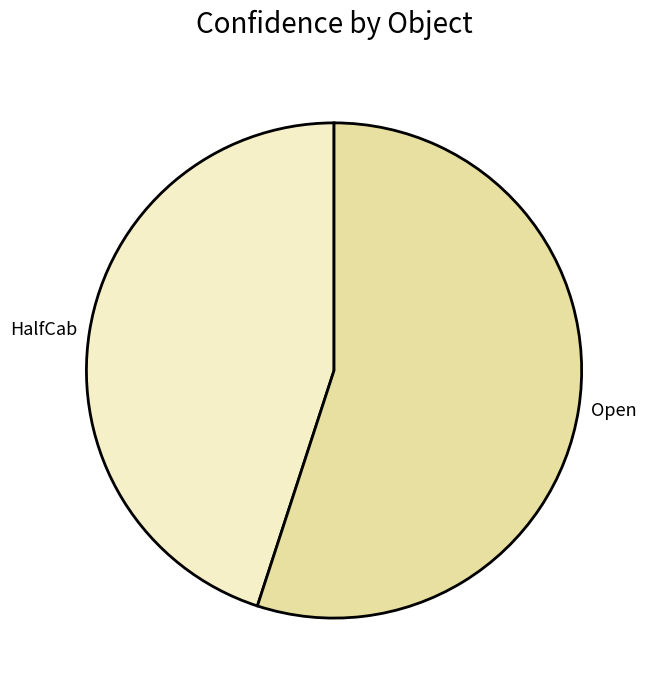

What is the majority slice?

Open